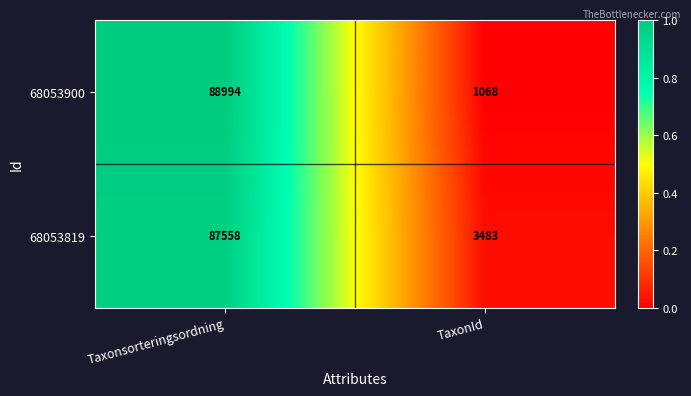

Reading left to right, extract all data points from this chart.

68053900: Taxonsorteringsordning=88994	TaxonId=1068
68053819: Taxonsorteringsordning=87558	TaxonId=3483